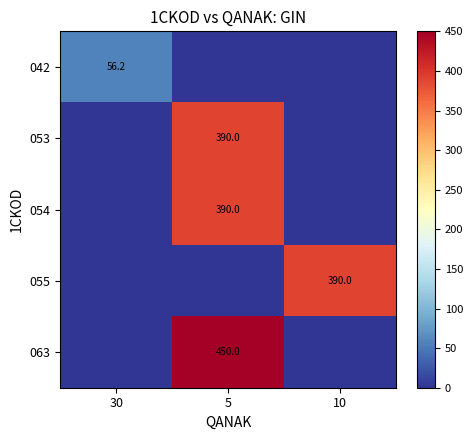

At how many categories does at least one series exceed 84?

2